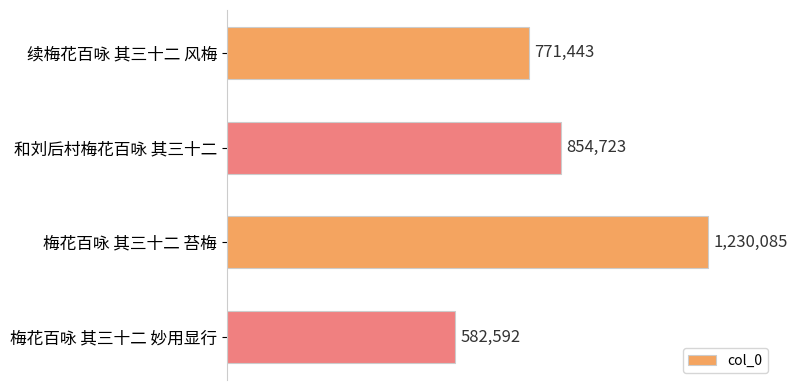

Where is the data nearest to the value 906338?

和刘后村梅花百咏 其三十二